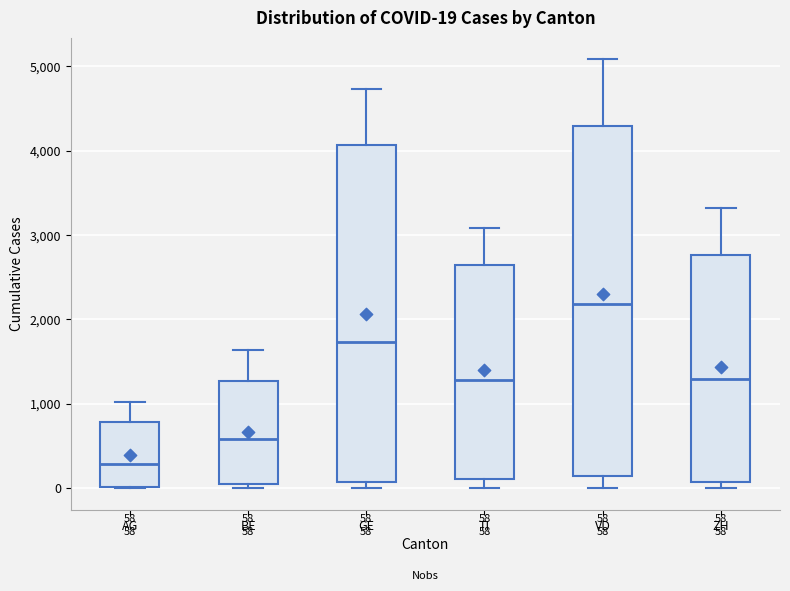

Which box has the lowest median line?

AG